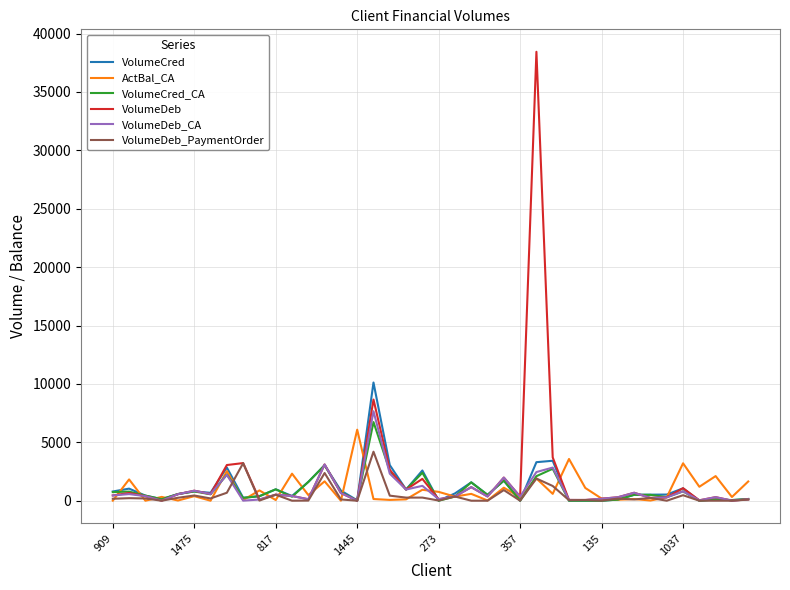

Which series has the widest spread of values?

VolumeDeb